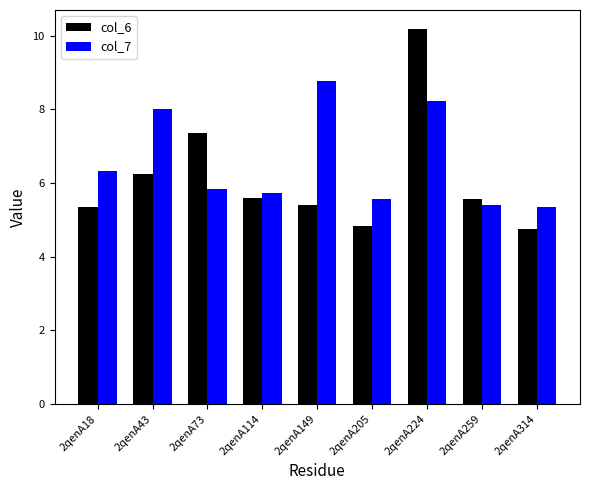

How many bars are there in each group?

2